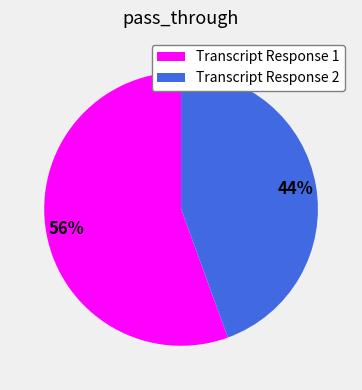

How many segments does this pie chart have?

2